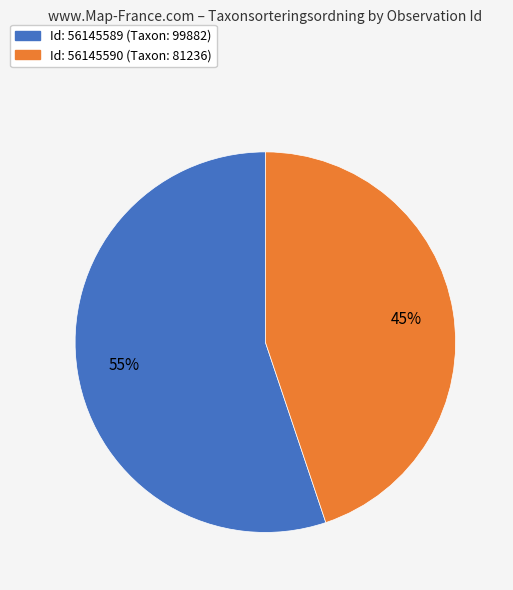

Is there any slice that represents more than half of the pie?

Yes